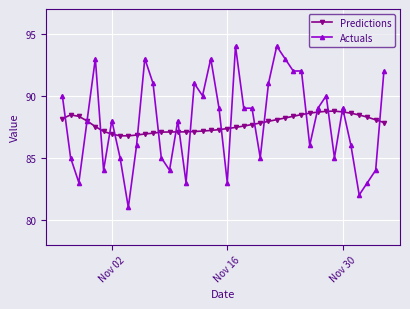

What is the smallest value displayed?

81.0